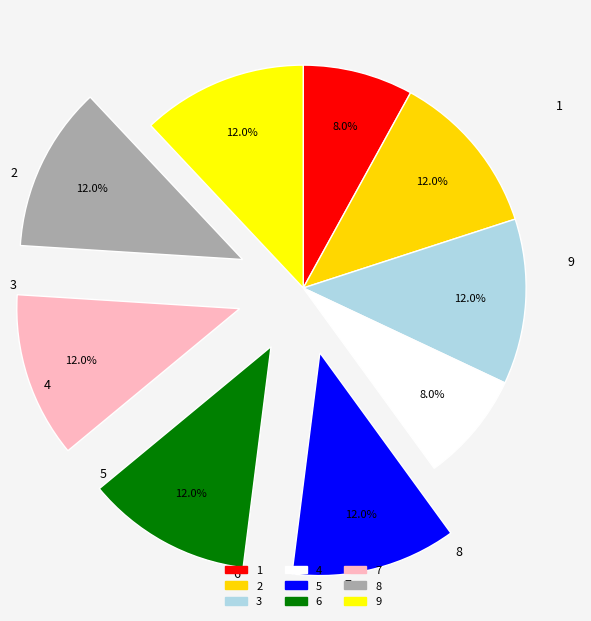

Does 9 represent more than half of the total?

No